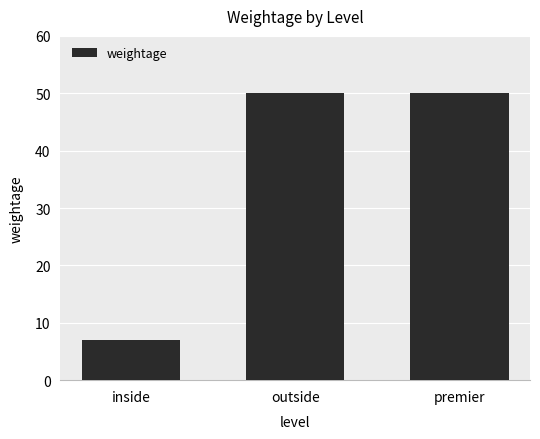

Are the bars grouped side by side (vs. stacked)?

No